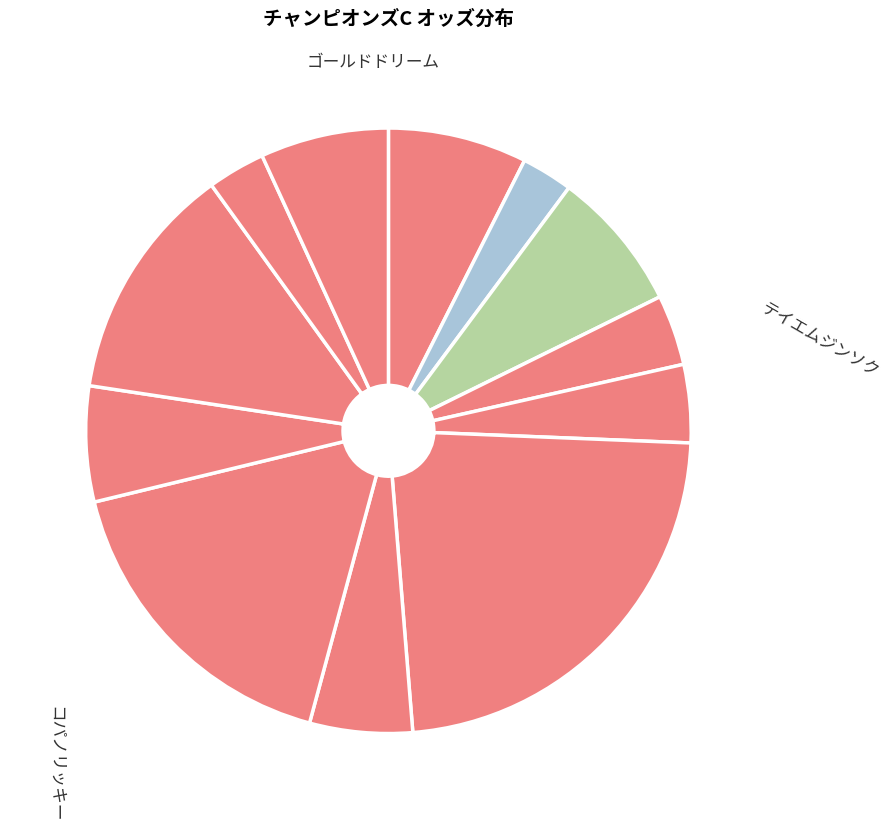

Rank the categories by value from highest to lowest.

ミツバ, キングズガード, グレンツェント, コパノリッキー, ゴールドドリーム, ロンドンタウン, ノンコノユメ, カフジテイク, アウォーディー, ケイティブレイブ, サウンドトゥルー, テイエムジンソク